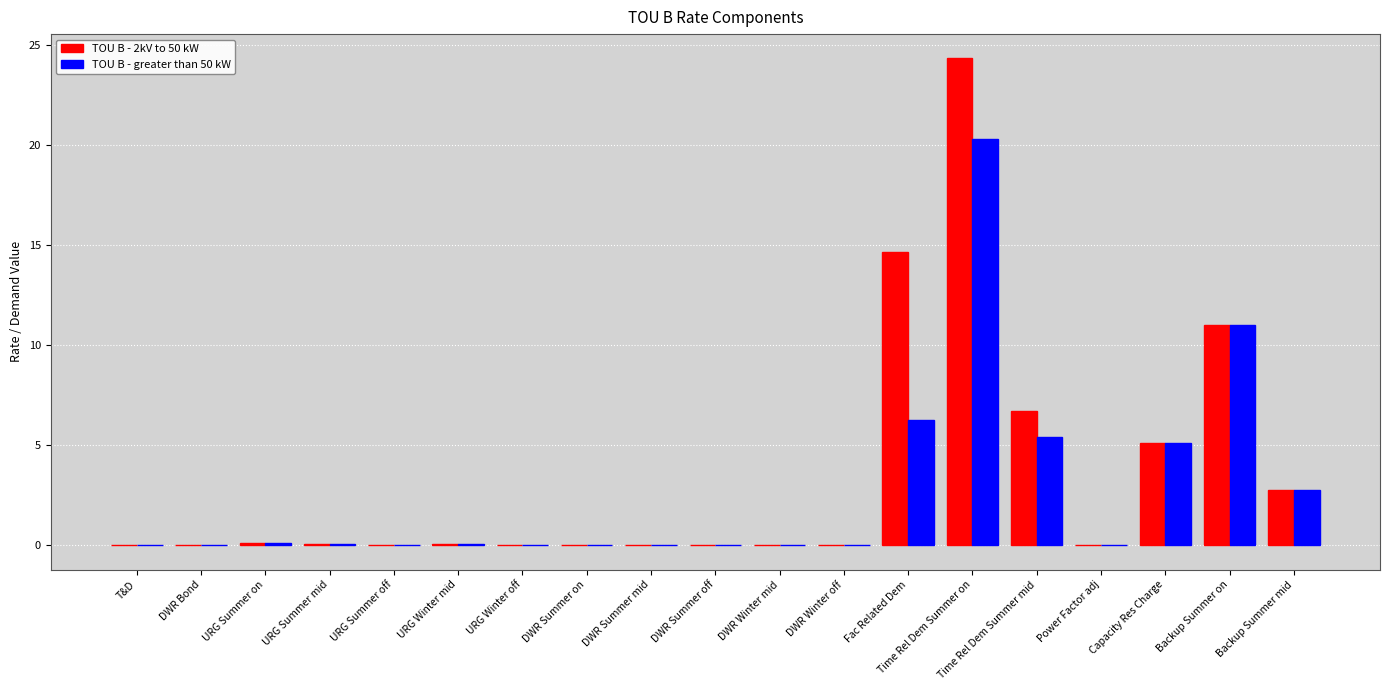

Is the value of TOU B - greater than 50 kW at Backup Summer mid greater than the value of TOU B - 2kV to 50 kW at DWR Summer mid?

Yes